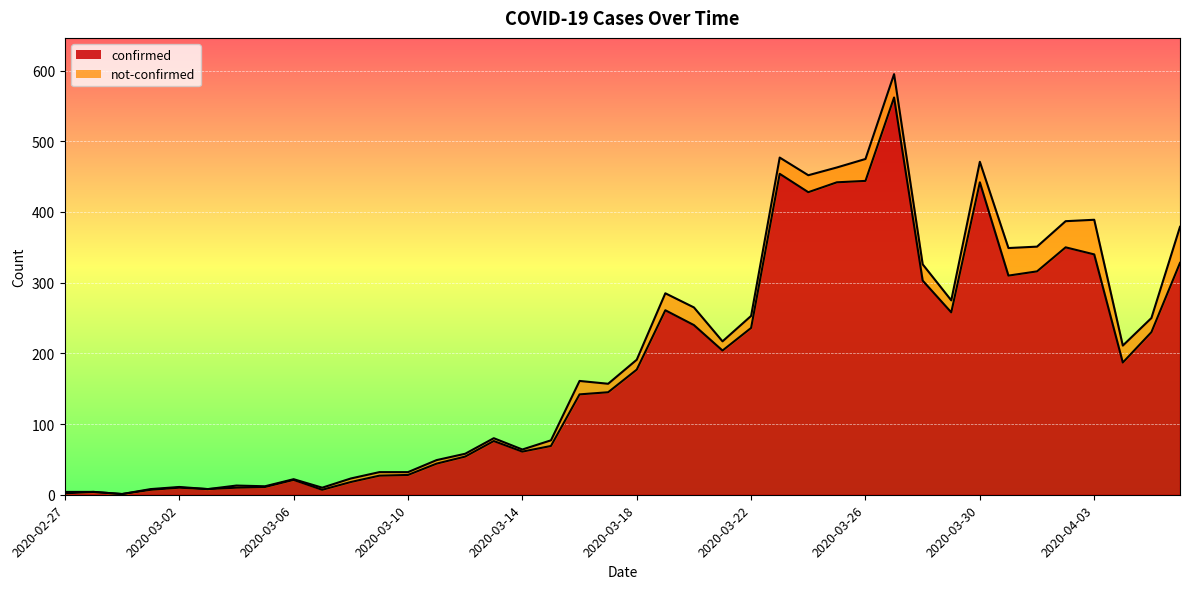

Reading left to right, transcribe all the data shown in this chart.

2020-02-27=2	2020-02-28=4	2020-02-29=1	2020-03-01=7	2020-03-02=10	2020-03-03=8	2020-03-04=10	2020-03-05=11	2020-03-06=21	2020-03-07=7	2020-03-08=18	2020-03-09=27	2020-03-10=28	2020-03-11=44	2020-03-12=54	2020-03-13=76	2020-03-14=61	2020-03-15=69	2020-03-16=142	2020-03-17=145	2020-03-18=177	2020-03-19=261	2020-03-20=240	2020-03-21=204	2020-03-22=236	2020-03-23=454	2020-03-24=428	2020-03-25=442	2020-03-26=444	2020-03-27=562	2020-03-28=303	2020-03-29=258	2020-03-30=442	2020-03-31=310	2020-04-01=316	2020-04-02=350	2020-04-03=340	2020-04-04=187	2020-04-05=230	2020-04-06=328